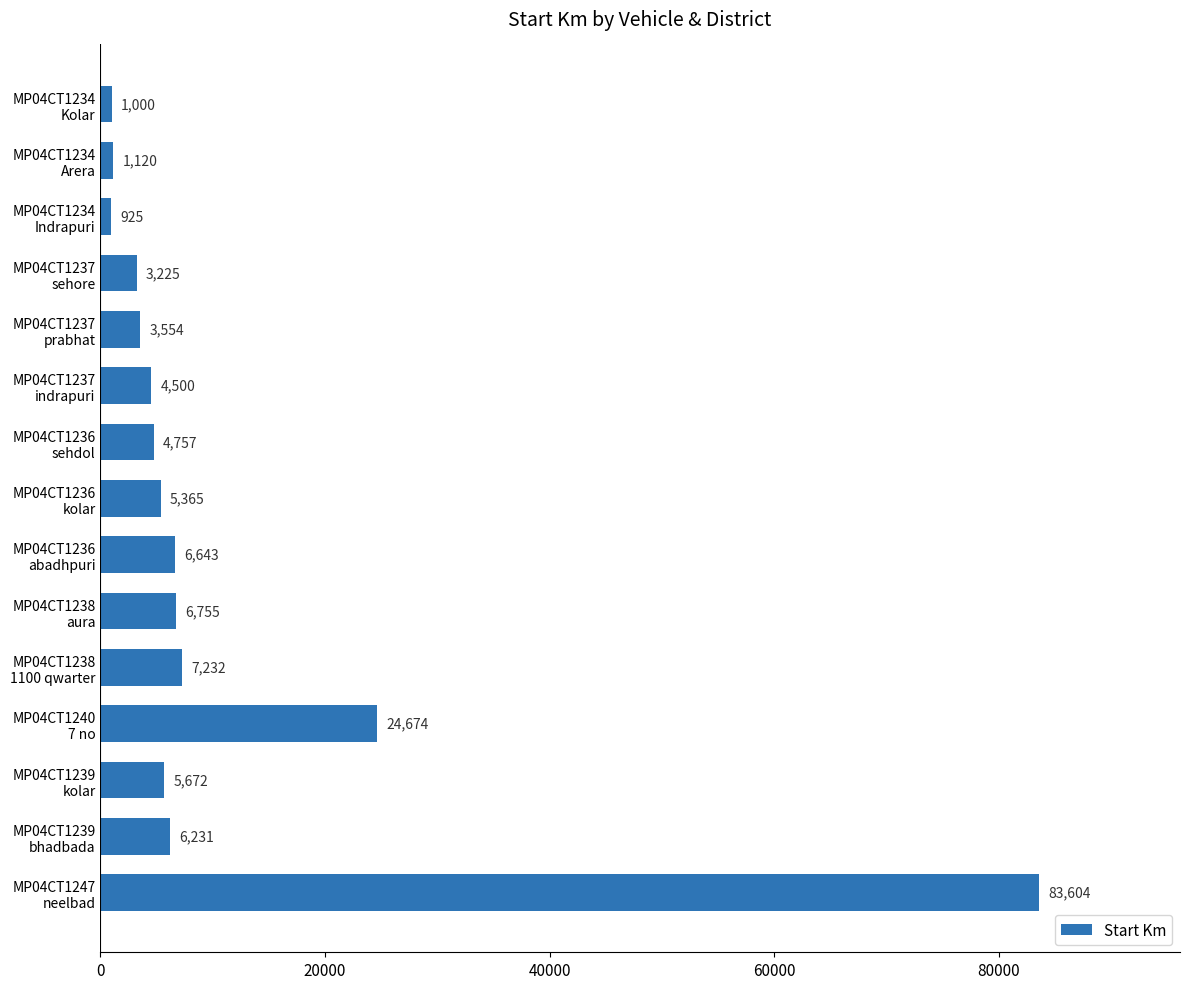

What is the minimum value shown in the chart?

925